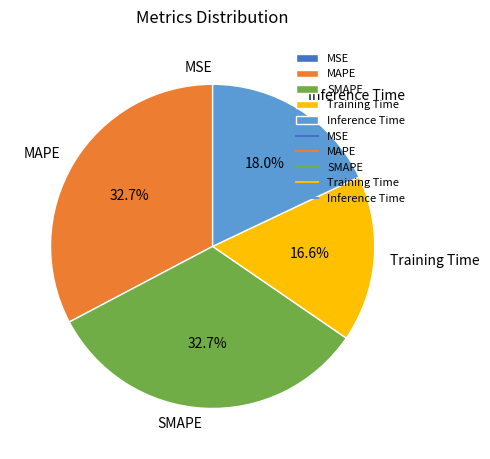

Is SMAPE the majority of the pie?

No